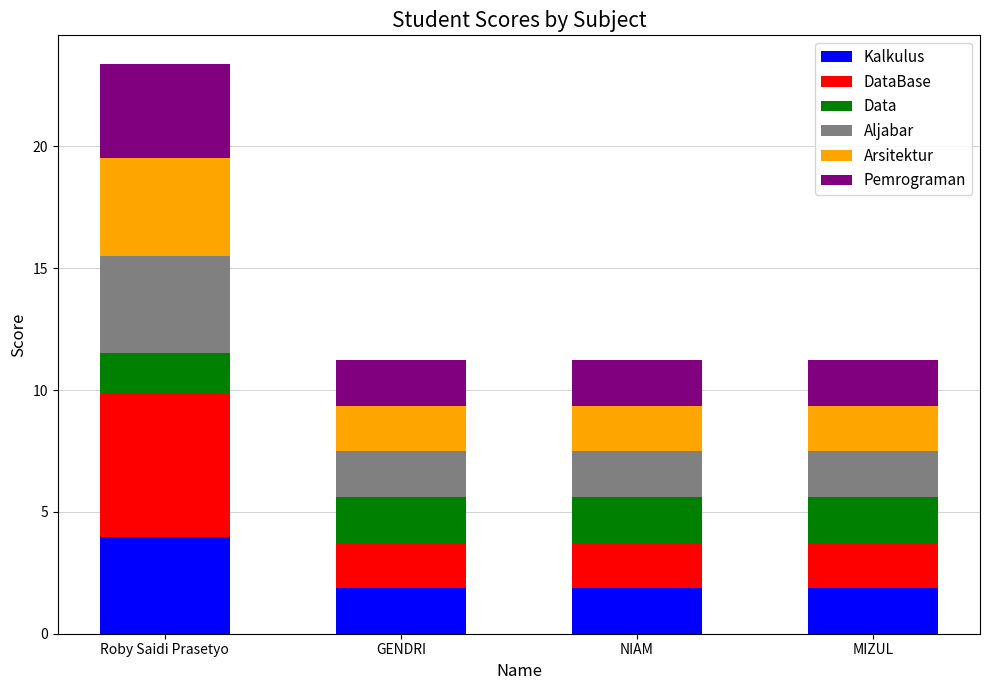

How many data points does each series have?

4